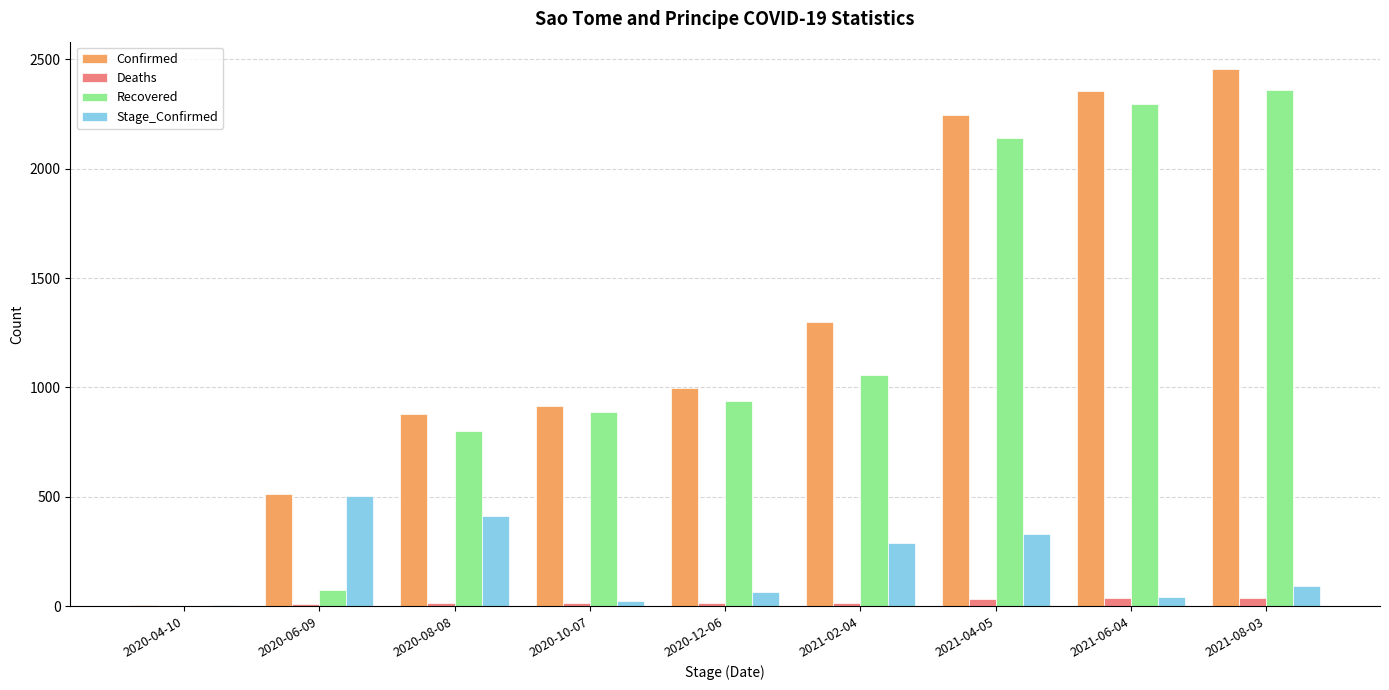

Are the bars horizontal?

No